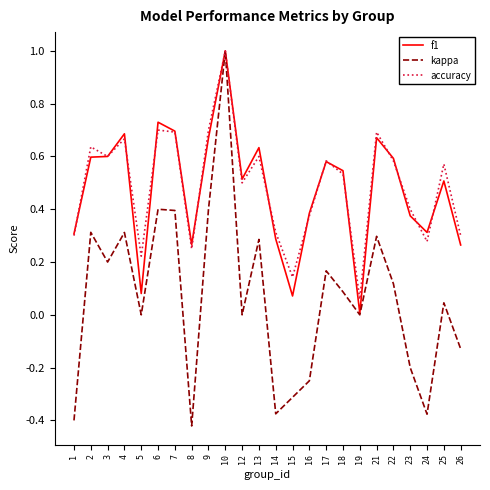

Is it true that f1 equals 0.4 at 4?

False